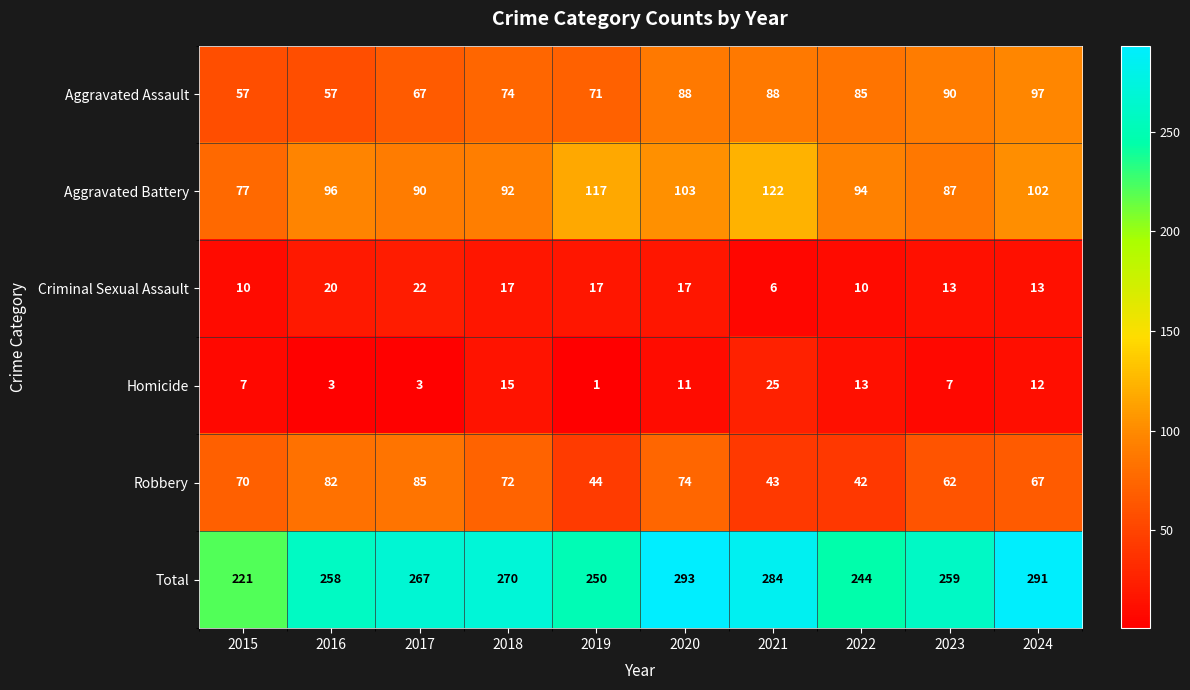

What is the total value across all series at 2015?

442